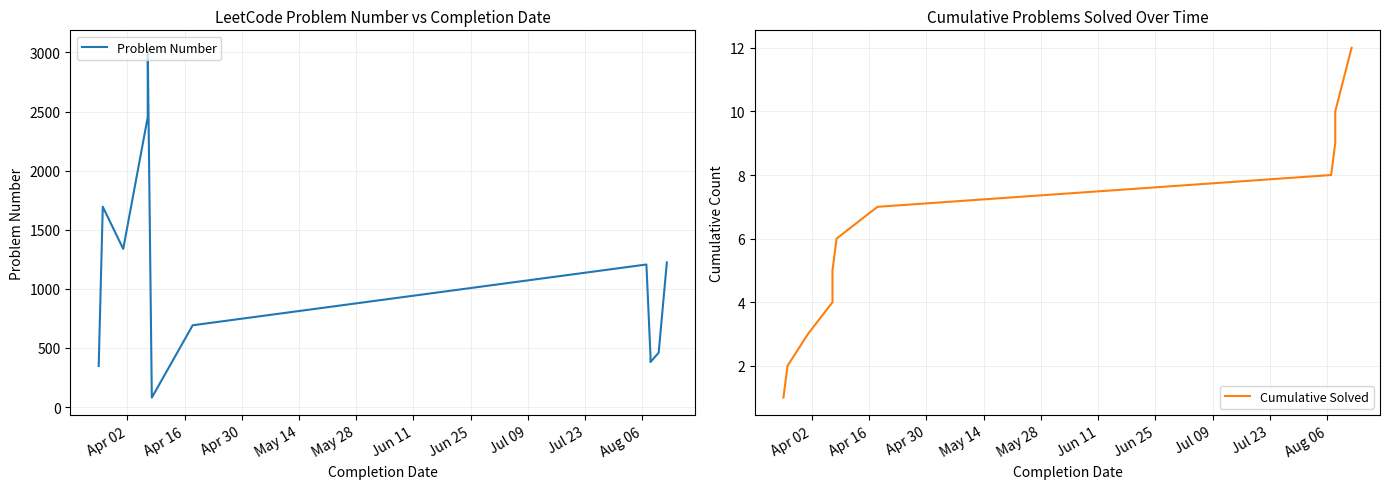

List the series in order of their overall mean, highest first.

Problem Number, Cumulative Solved